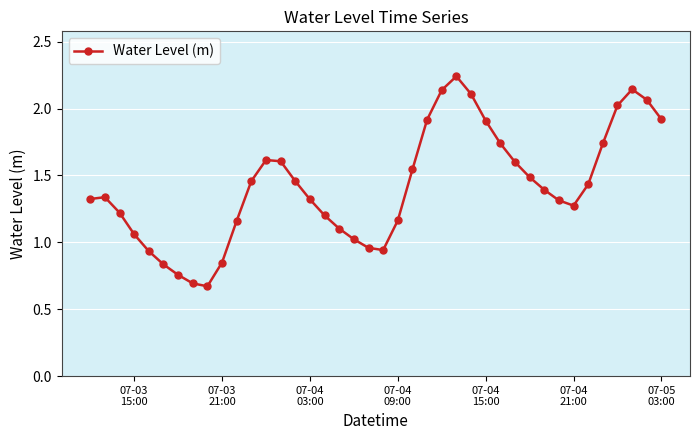

How many points are lower than both their immediate neighbors (excluding endpoints)?

3